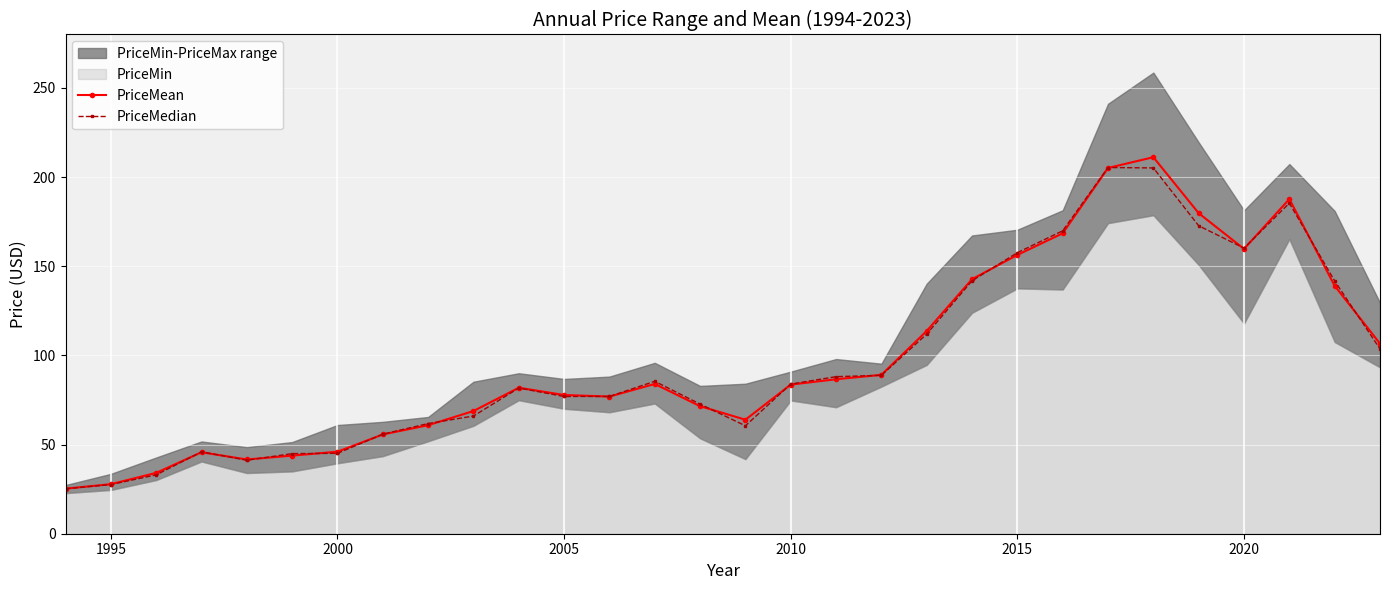

True or false: PriceMedian has more than 2 interior local peaks.

True